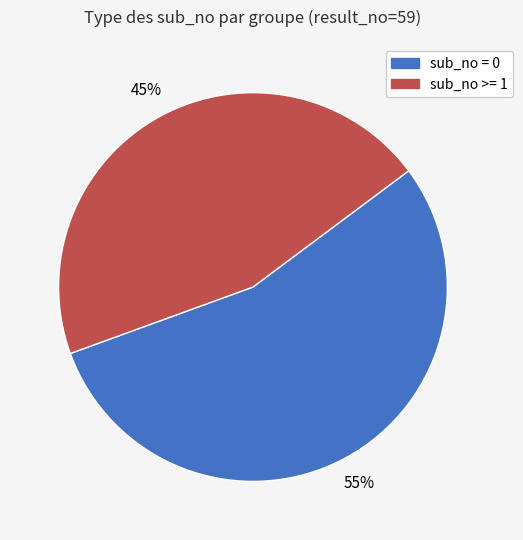

Is the sum of sub_no = 0 and sub_no >= 1 greater than half?

Yes